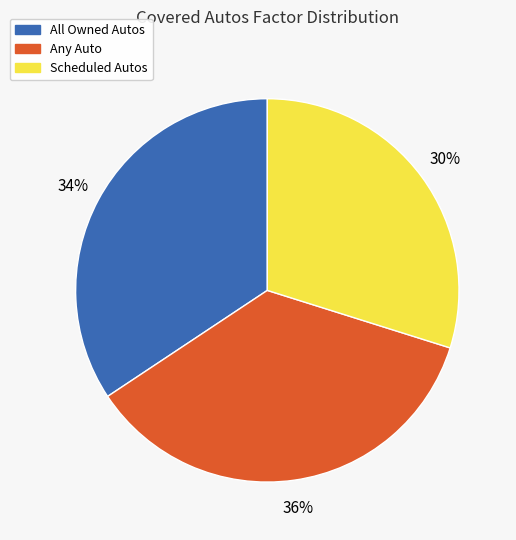

Which slice is the largest?

Any Auto